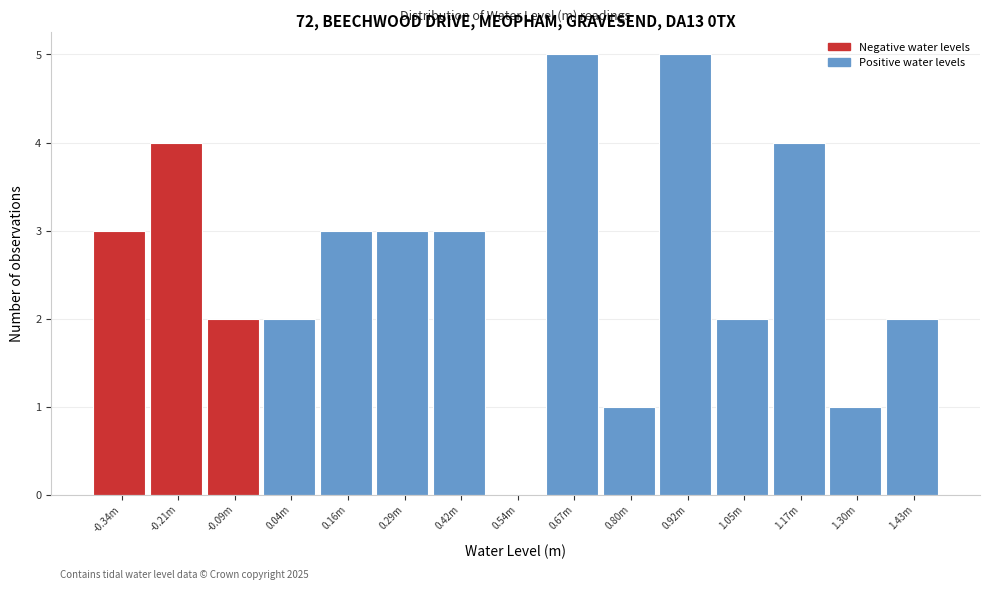

Reading left to right, what are all the values shown in this chart?

-0.34m=3	-0.21m=4	-0.09m=2	0.04m=2	0.16m=3	0.29m=3	0.42m=3	0.54m=0	0.67m=5	0.80m=1	0.92m=5	1.05m=2	1.17m=4	1.30m=1	1.43m=2